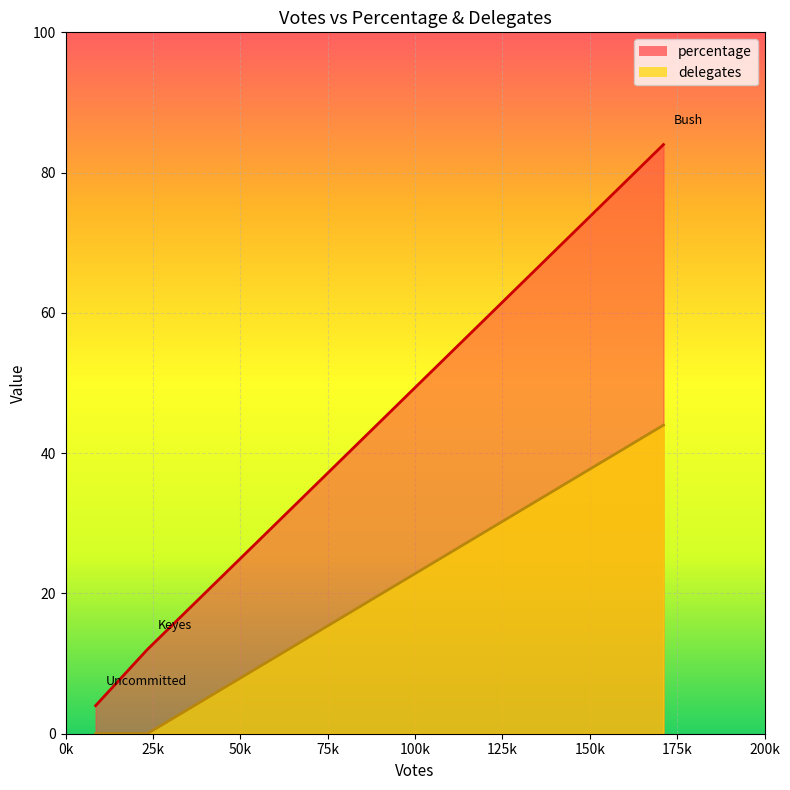

Rank the series by their average value, from lowest to highest.

delegates, percentage